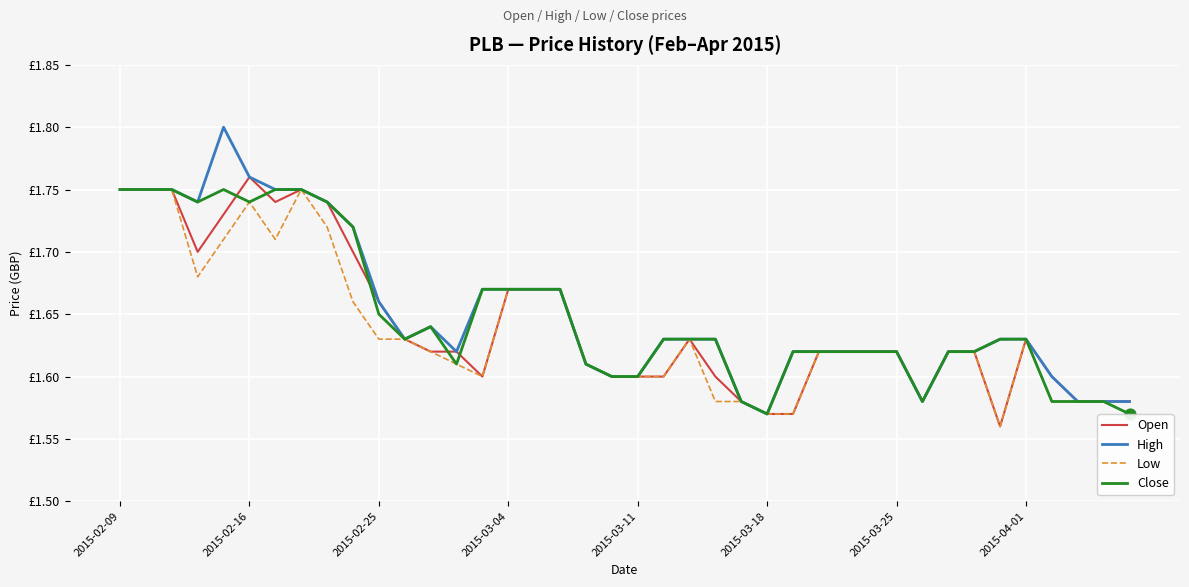

What are all the series names shown in the legend?

Open, High, Low, Close